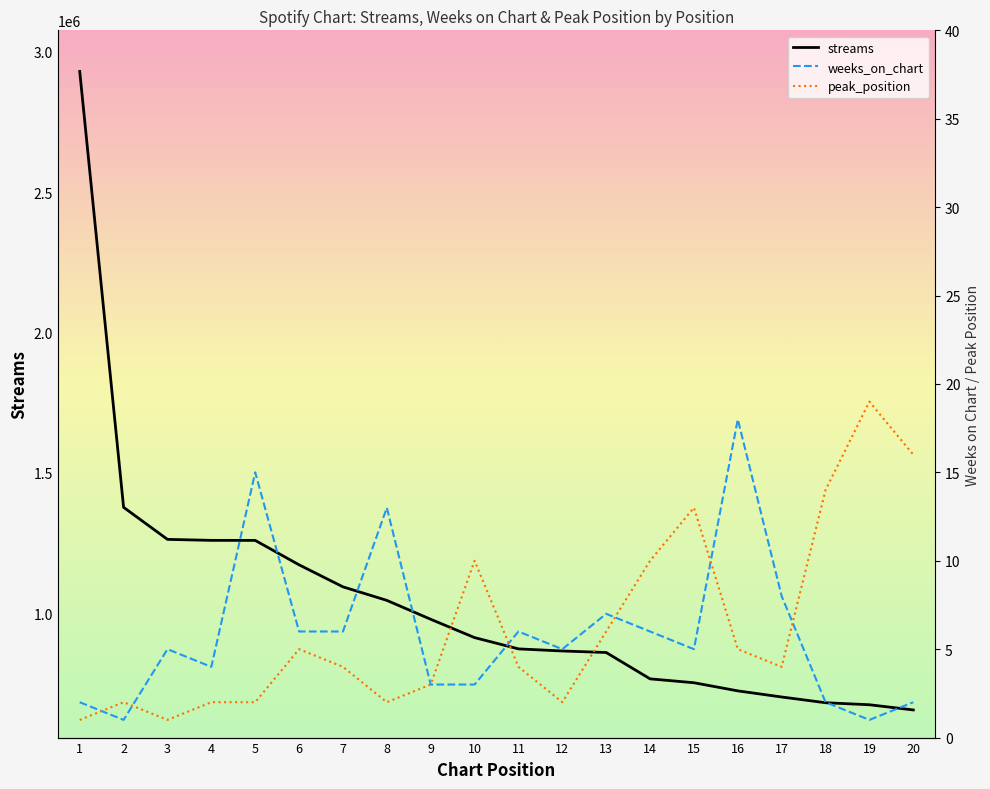

What is the total value across all series at 18?

681775